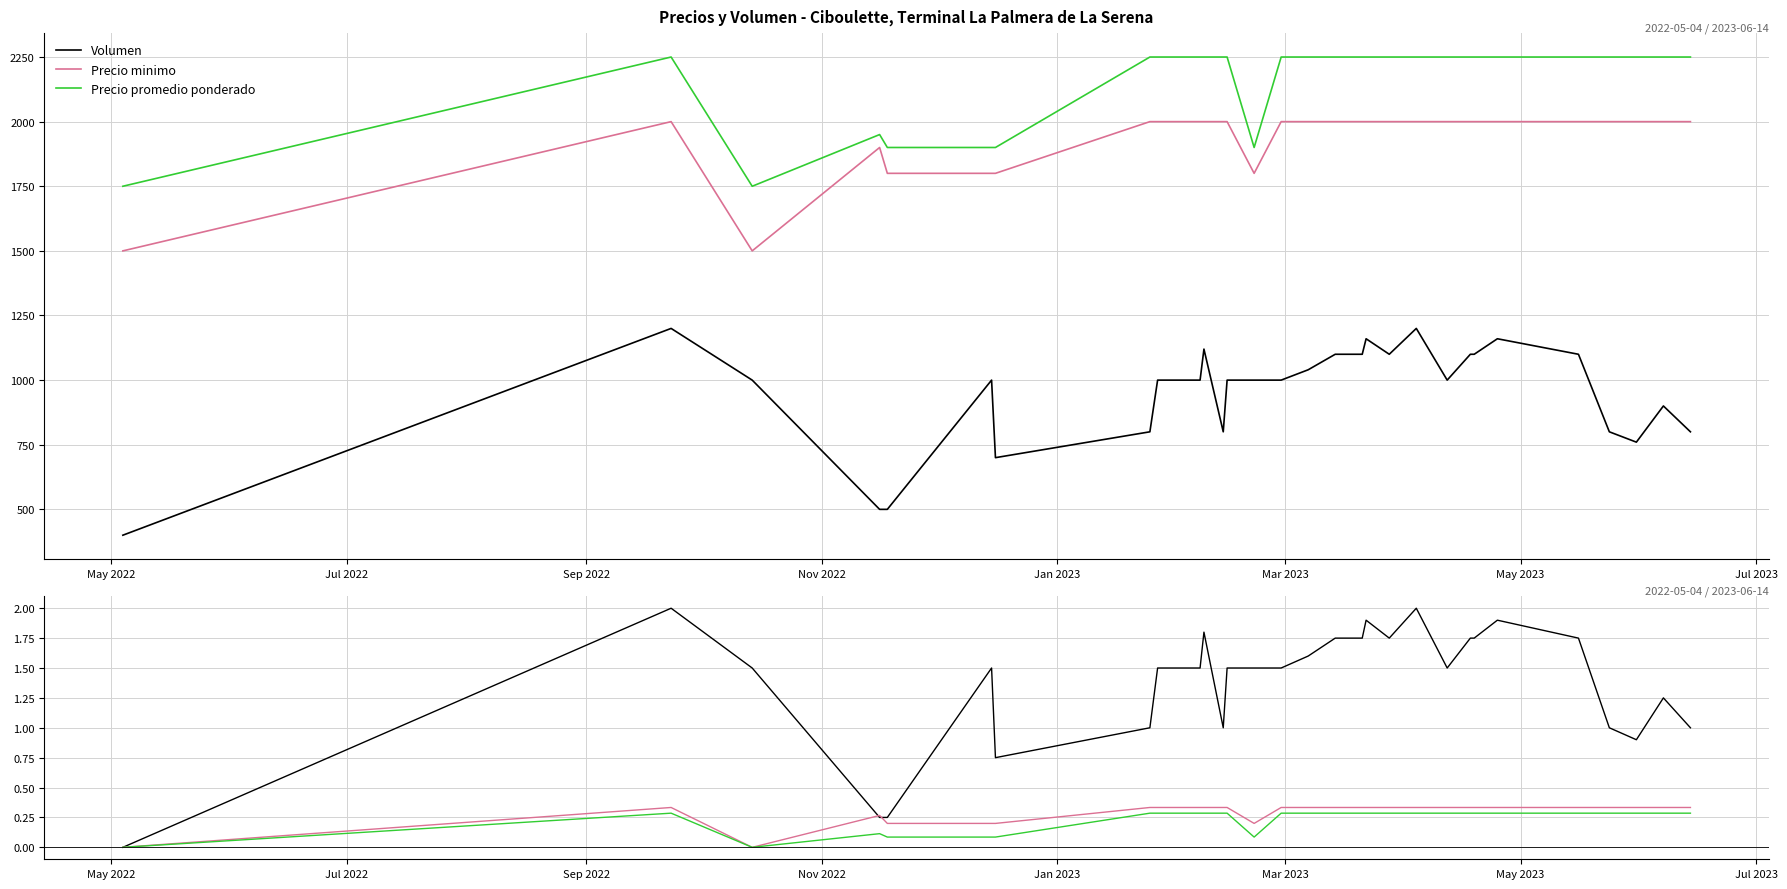

What is the sum of all Precio minimo values?

8.7